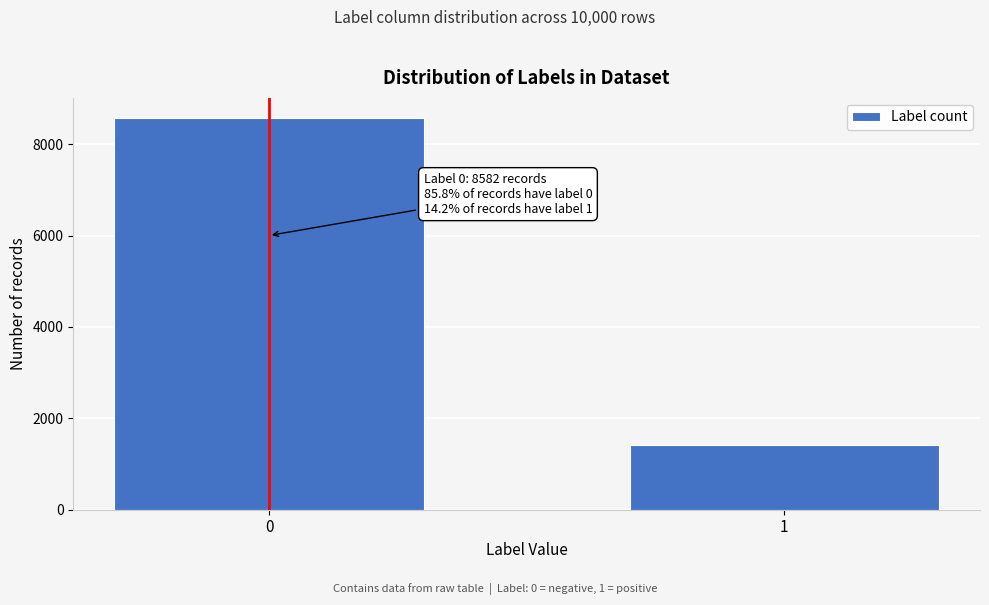

Reading left to right, list all the values displayed in this chart.

8582	1418